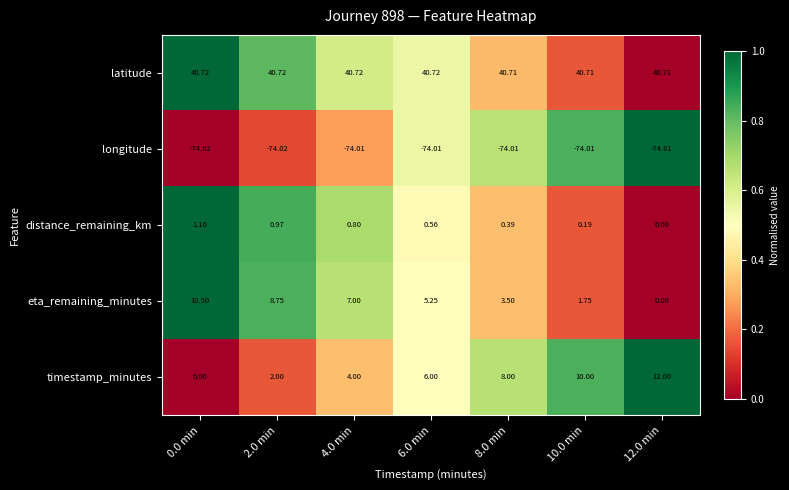

Which series changed the most between 4.0 min and 12.0 min?

timestamp_minutes